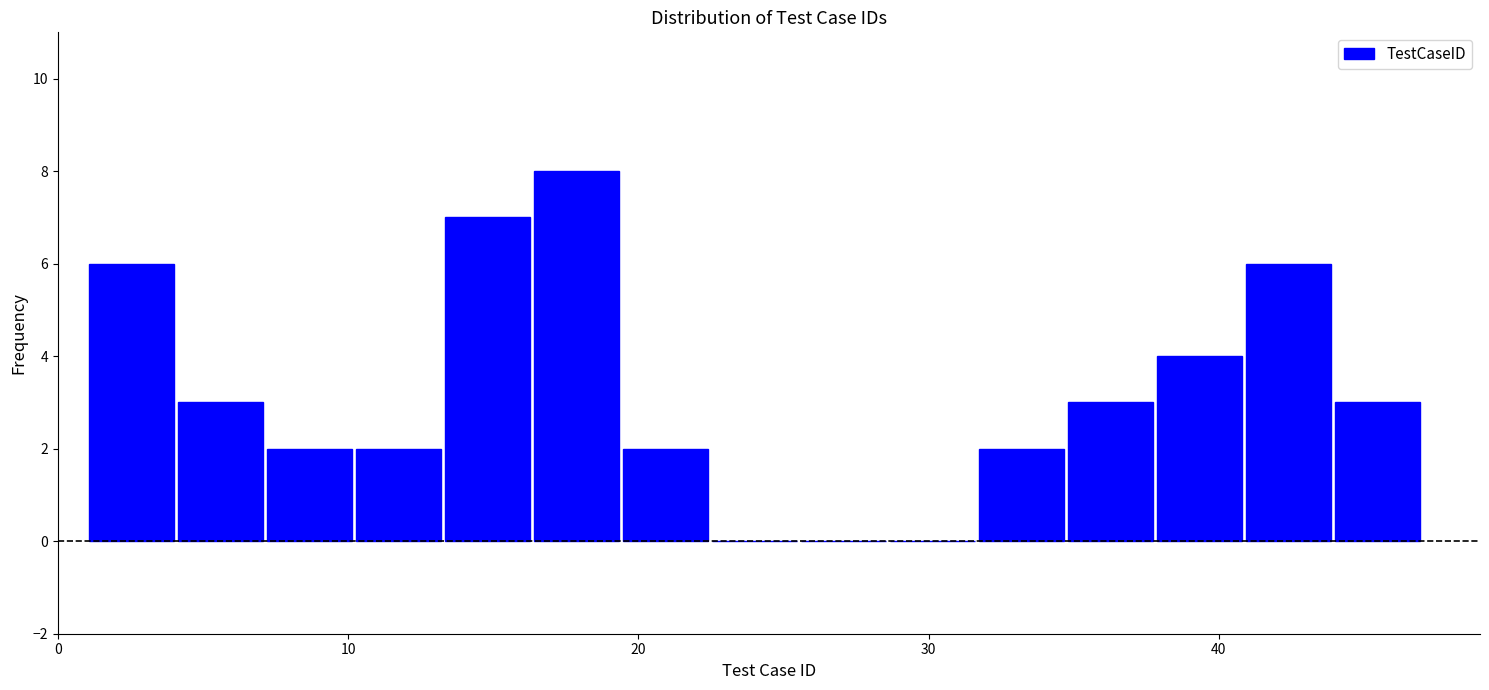

Read against the x-axis, roughly where is the centre of the tallest bar?

18